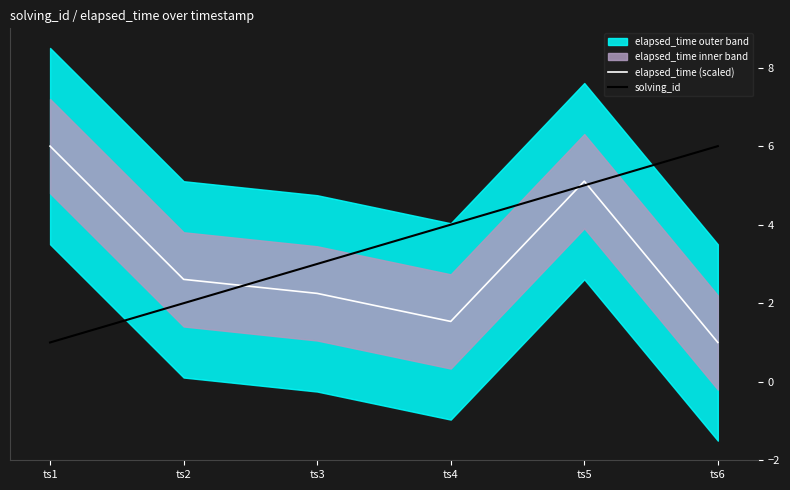

True or false: elapsed_time (scaled) and solving_id intersect in this chart.

True